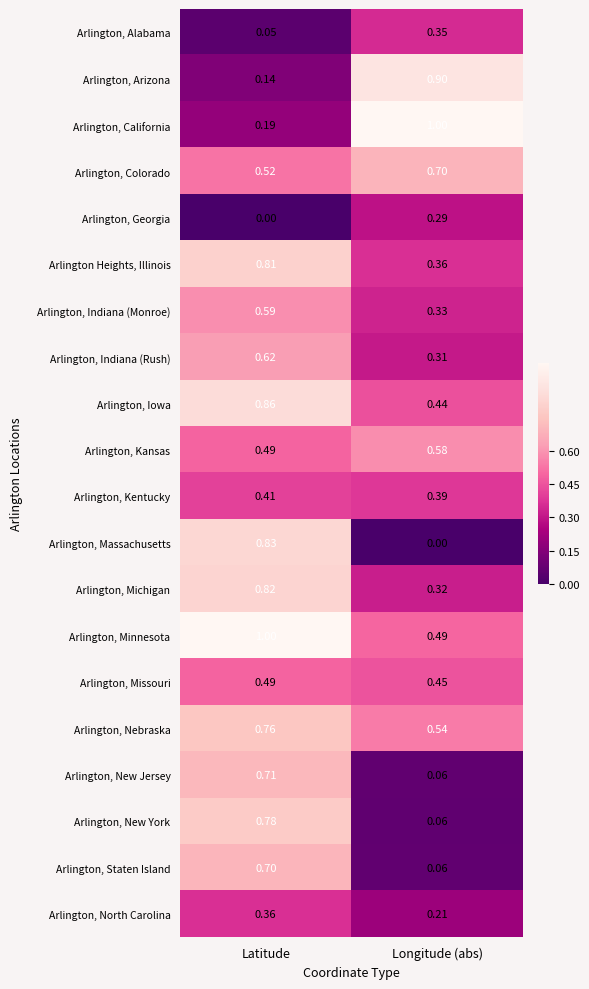

At which category is the sum across all series the highest?

Latitude